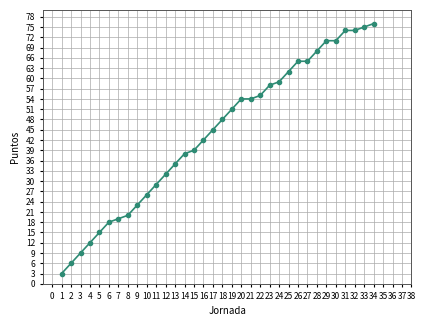

What is the ratio of the value at 21 to the value at 2?

9.0